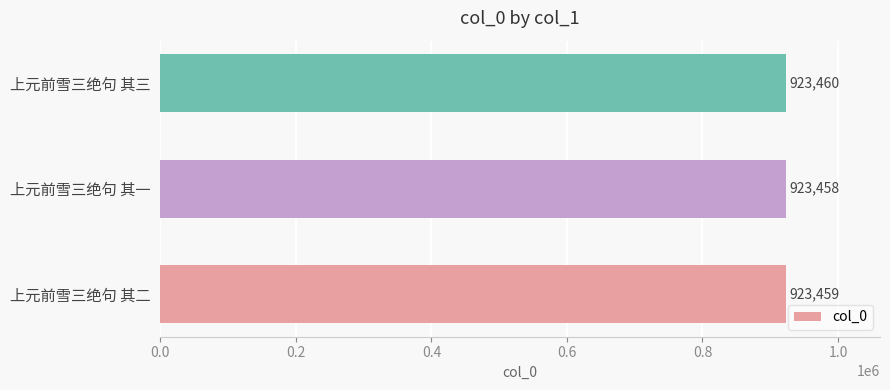

The value at 上元前雪三绝句 其二 is 370456. True or false?

False